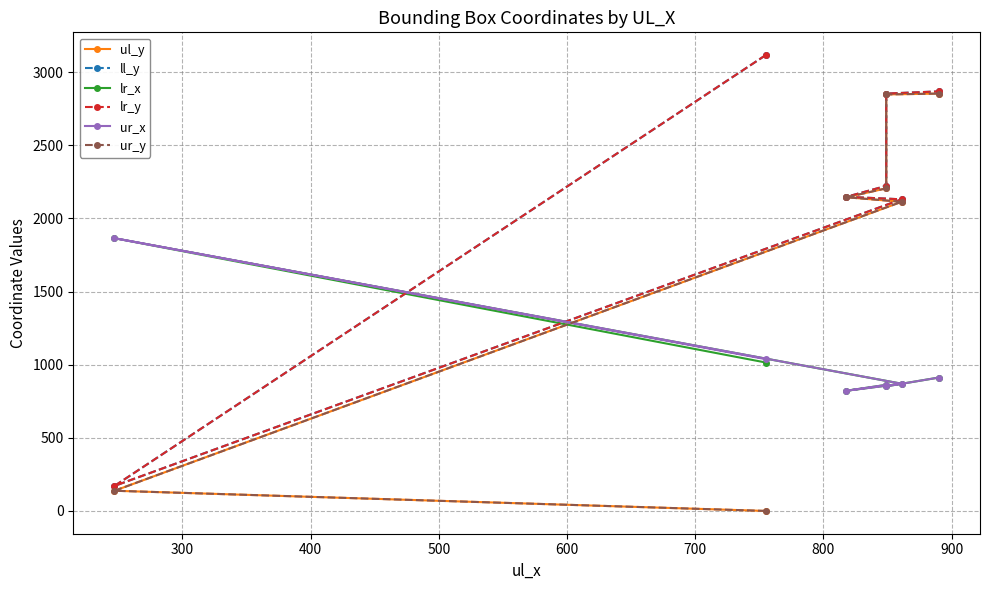

At how many categories does at least one series exceed 958?

7